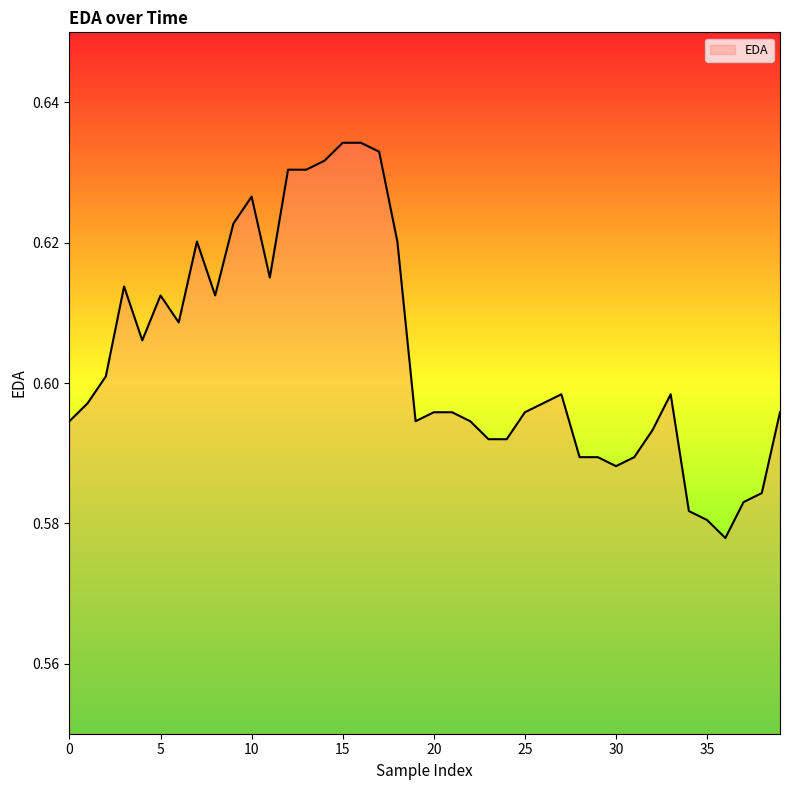

Does the chart have visible grid lines?

No